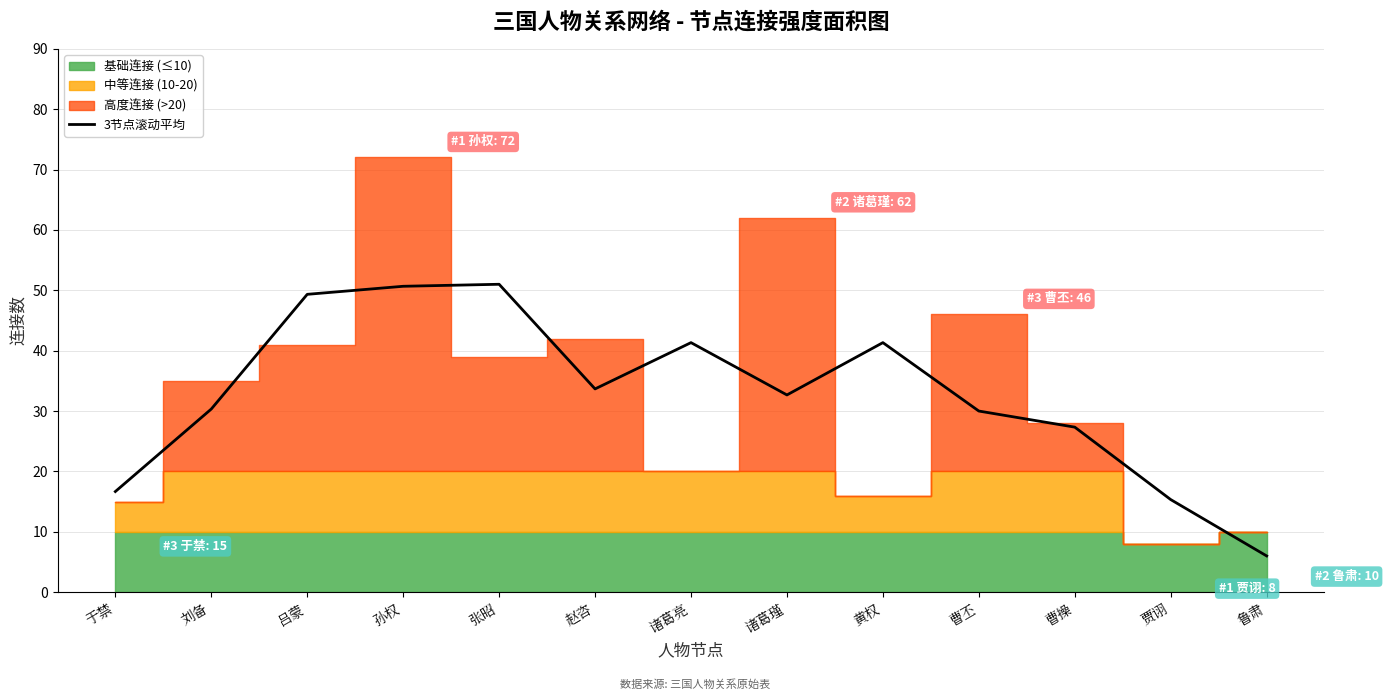

Reading right to left, what are all the values shown in this chart?

6.0	15.3	27.3	30.0	41.3	32.7	41.3	33.7	51.0	50.7	49.3	30.3	16.7